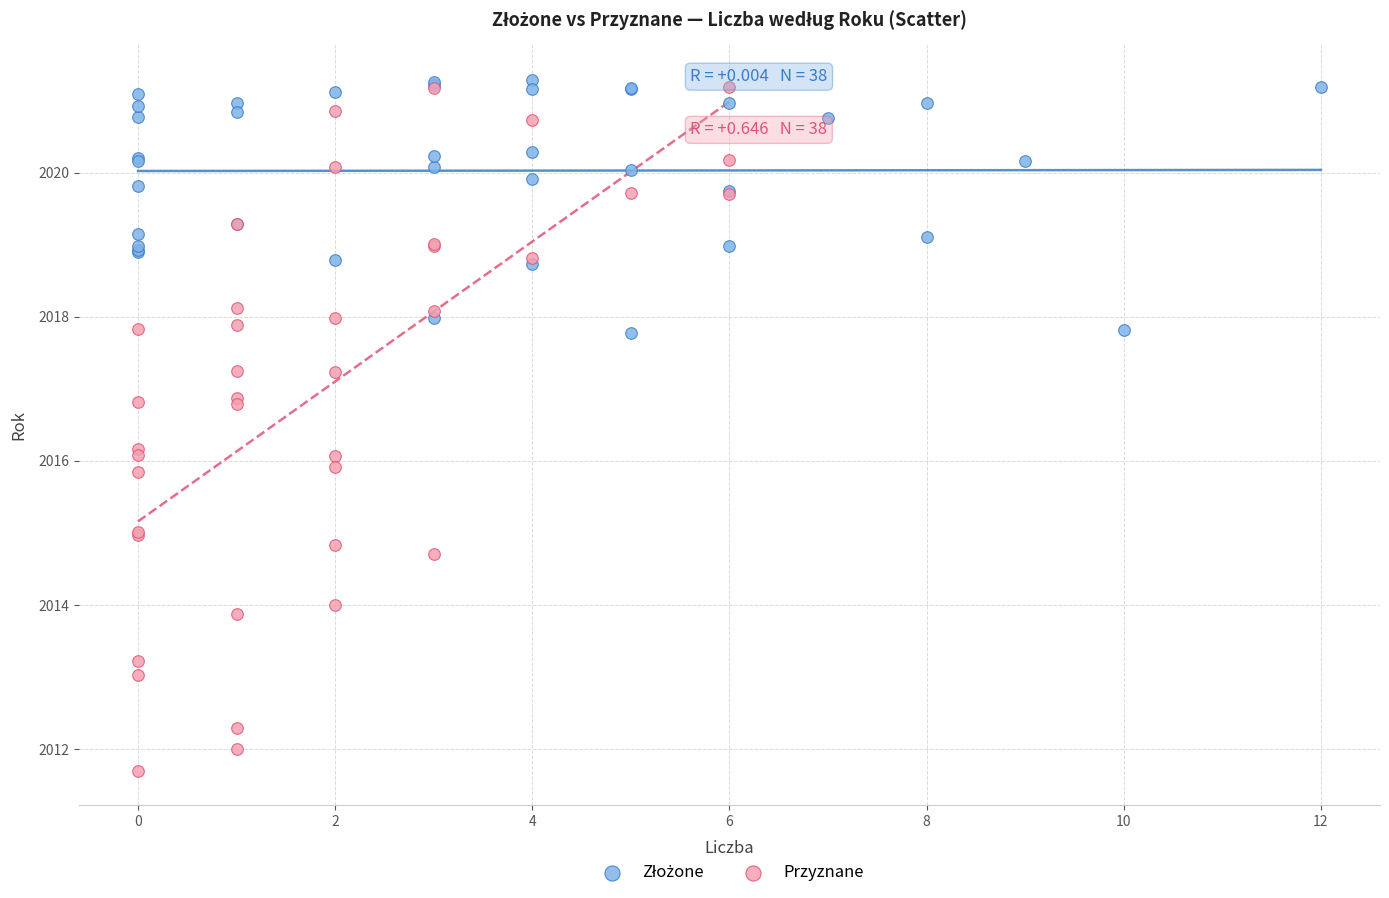

Which series reaches the minimum Y coordinate?

Przyznane